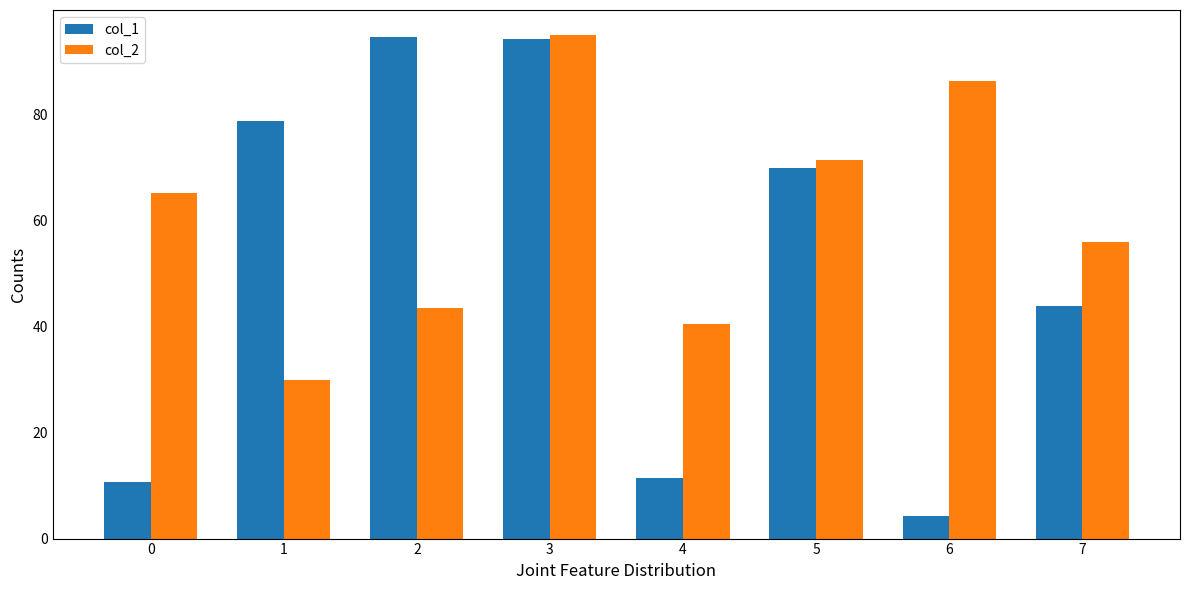

What is the greatest value displayed?

95.0